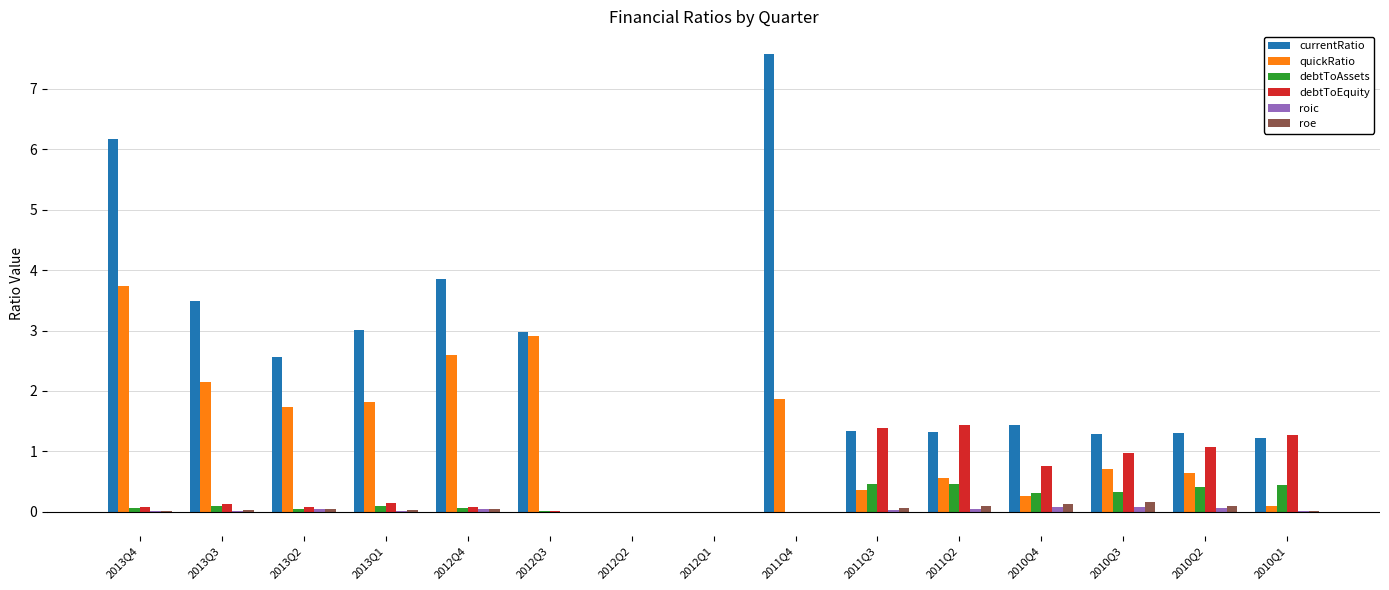

What are all the series names shown in the legend?

currentRatio, quickRatio, debtToAssets, debtToEquity, roic, roe